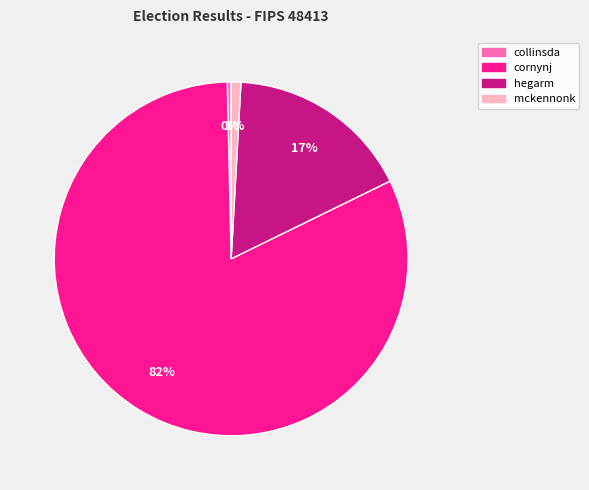

Combined, do collinsda and mckennonk account for over 50%?

No